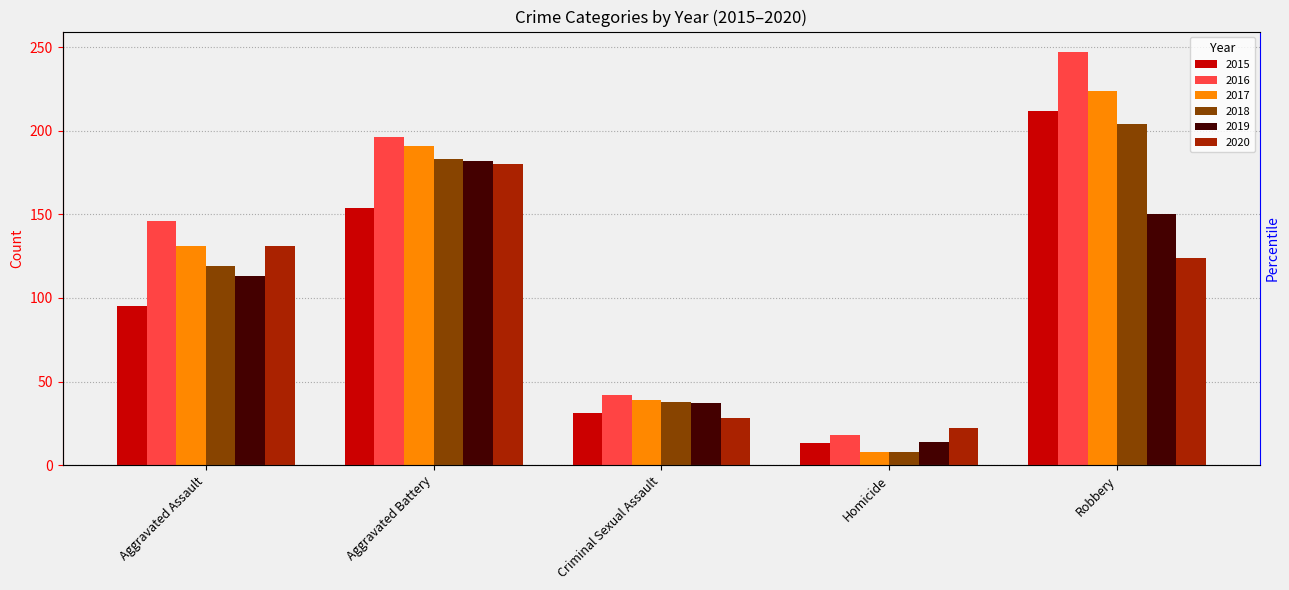

How many groups of bars are there?

5